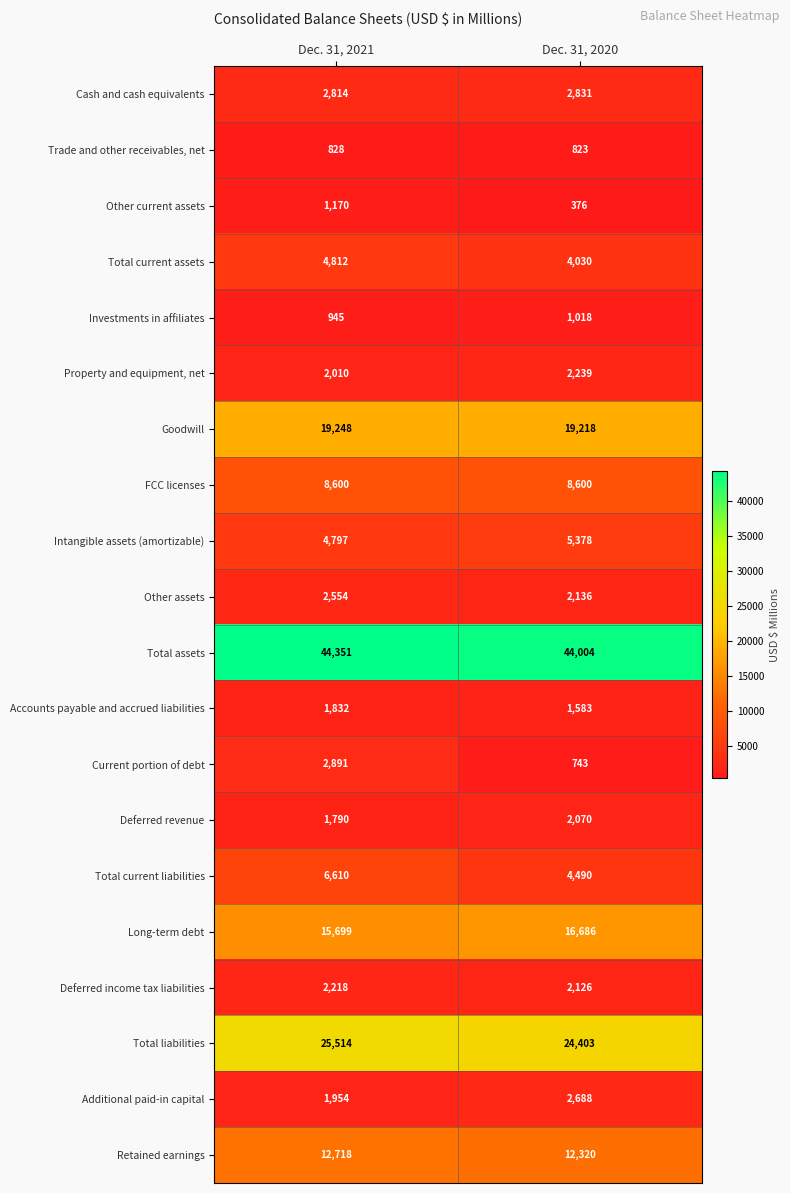

What is the sum of the Deferred revenue values at Dec. 31, 2021 and Dec. 31, 2020?

3860